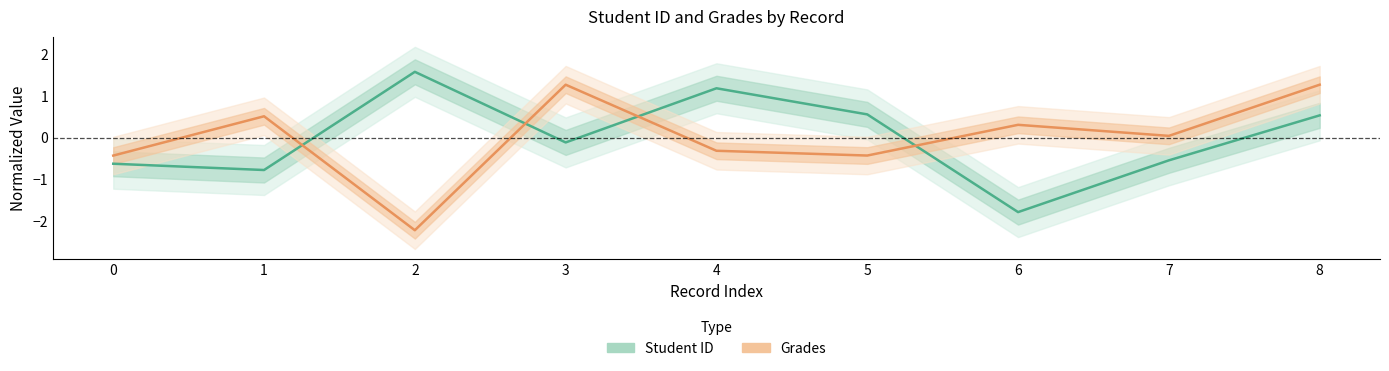

How many interior local valleys does the Student ID series have?

3